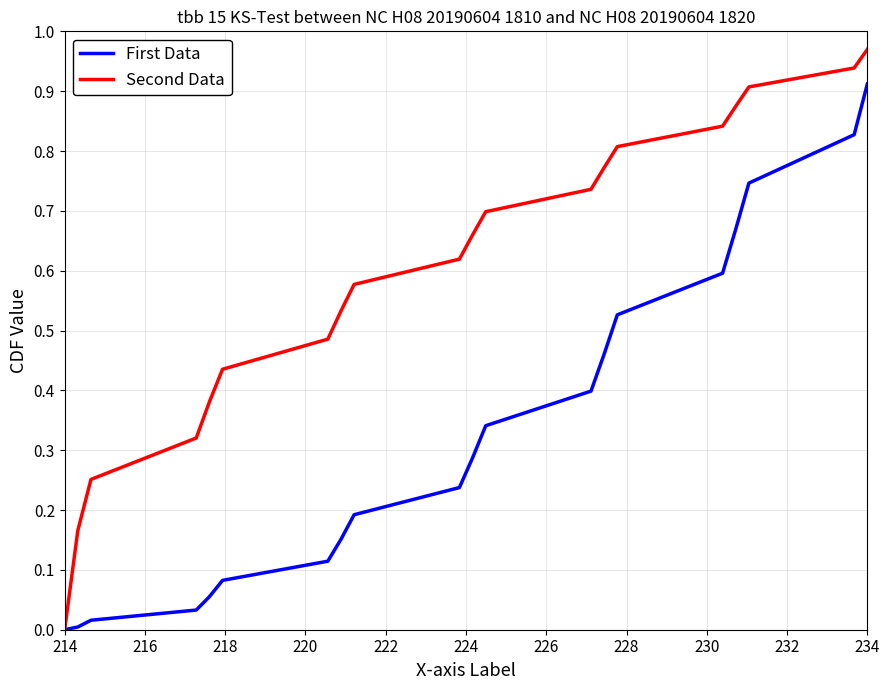

Which series has the largest range (max minus min)?

Second Data